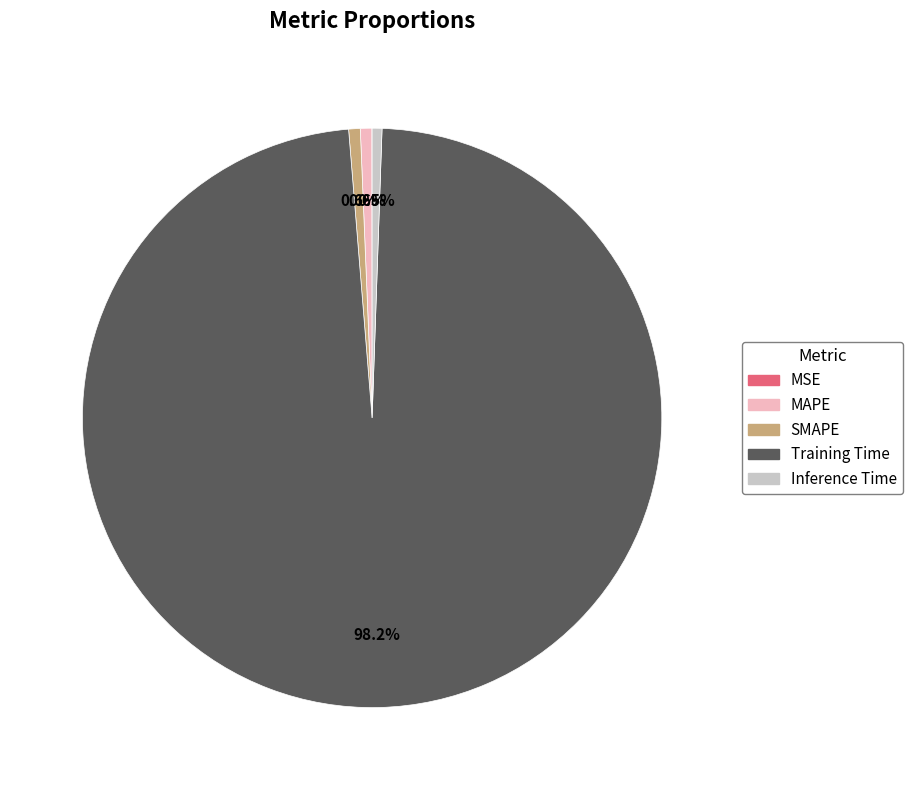

What is the largest slice in the pie chart?

Training Time